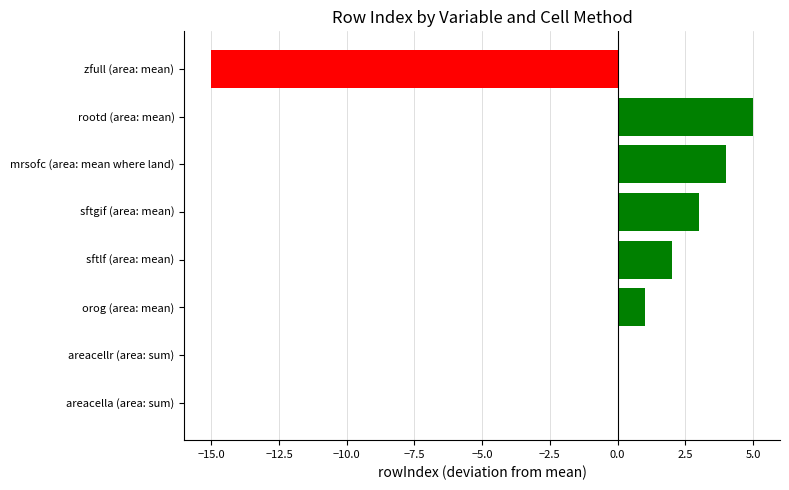

Reading top to bottom, transcribe all the data shown in this chart.

zfull (area: mean)=-15	rootd (area: mean)=5	mrsofc (area: mean where land)=4	sftgif (area: mean)=3	sftlf (area: mean)=2	orog (area: mean)=1	areacellr (area: sum)=0	areacella (area: sum)=0